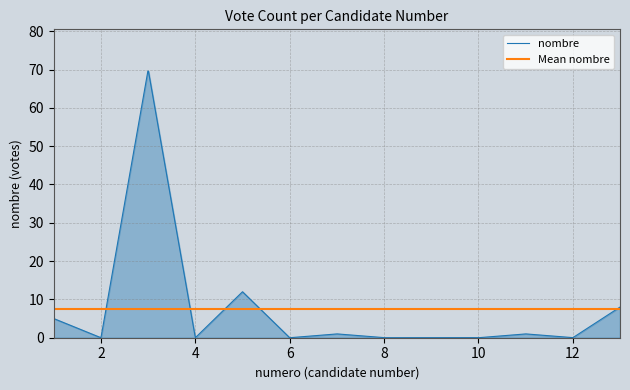

How many distinct data groups are displayed?

1